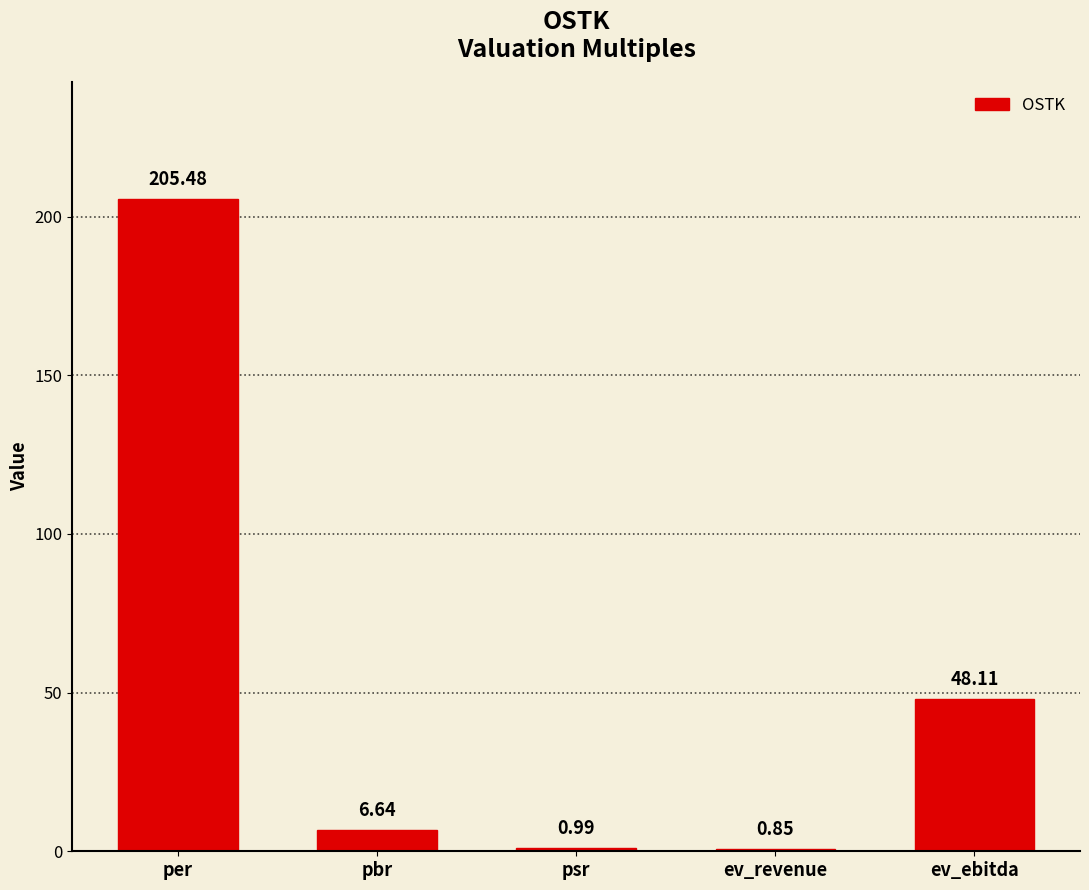

List the labels in order of value, smallest first.

ev_revenue, psr, pbr, ev_ebitda, per